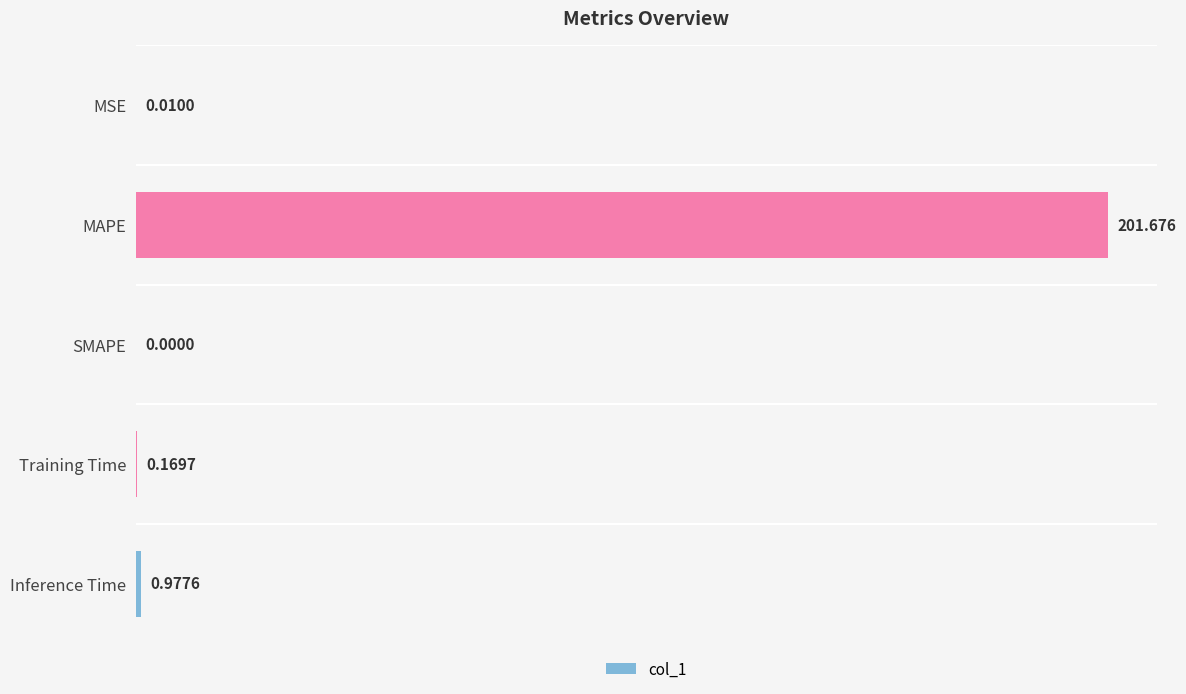

Between MSE and SMAPE, which is larger?

MSE